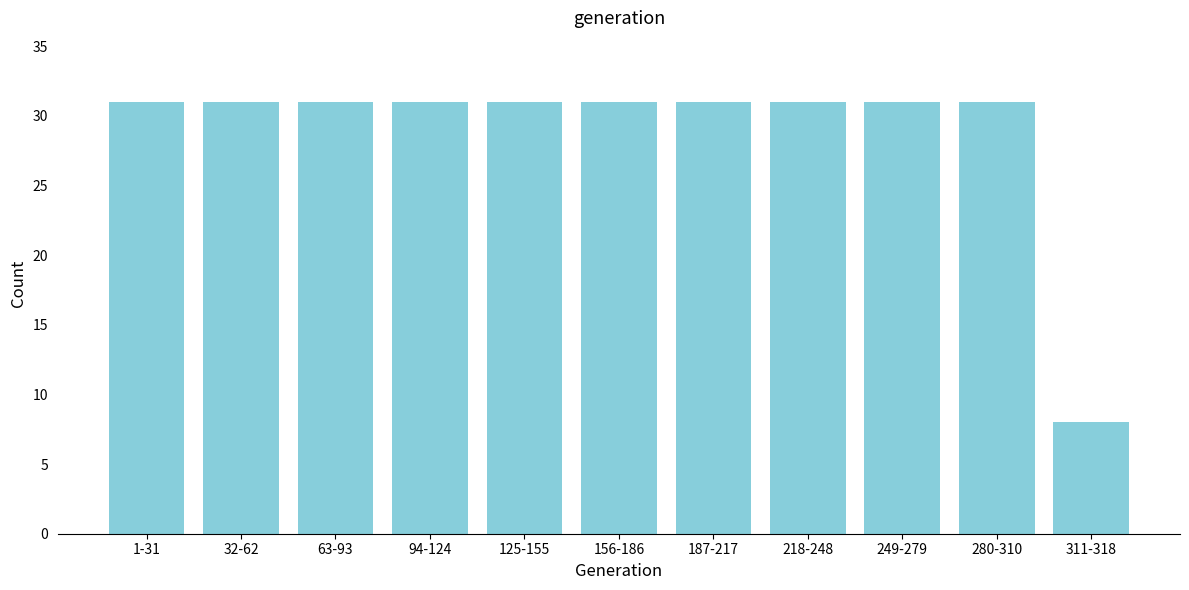

Reading left to right, what are all the values shown in this chart?

1-31=31	32-62=31	63-93=31	94-124=31	125-155=31	156-186=31	187-217=31	218-248=31	249-279=31	280-310=31	311-318=8